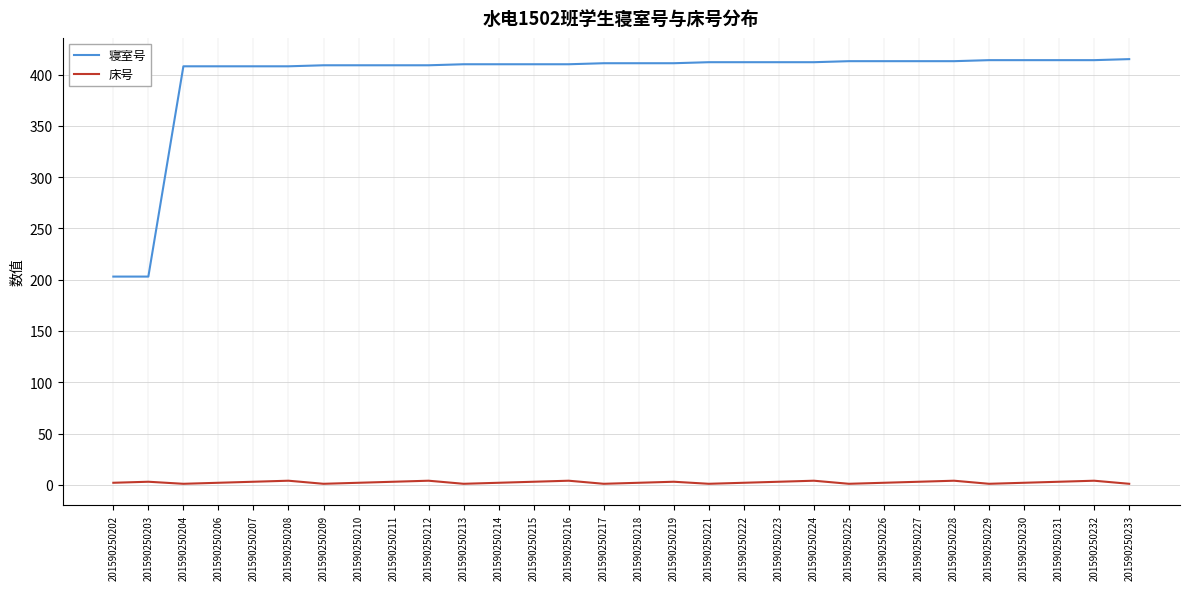

Does the chart have visible grid lines?

Yes